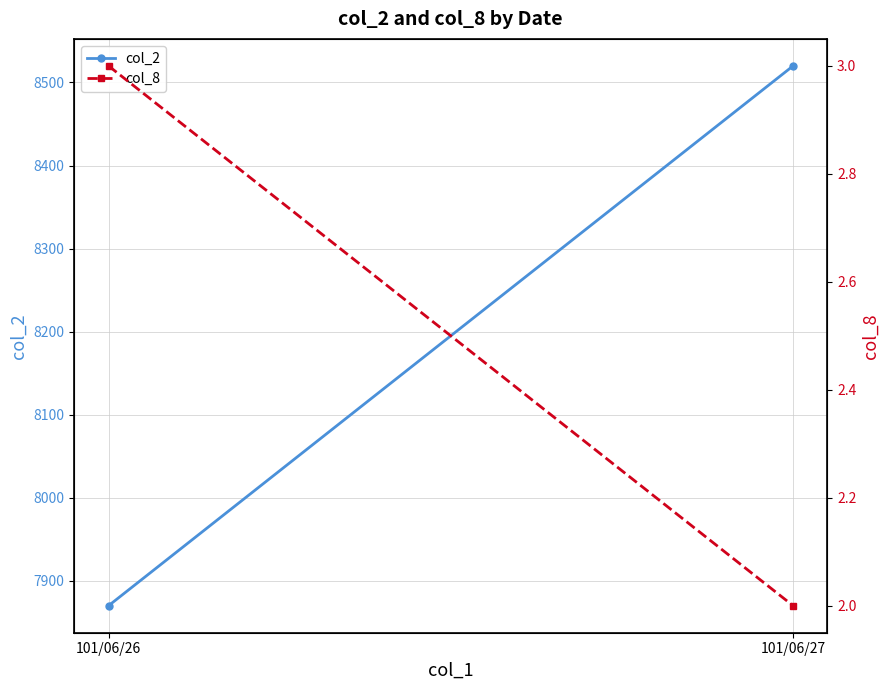

Reading left to right, extract all data points from this chart.

col_2: 7870	8520
col_8: 3	2